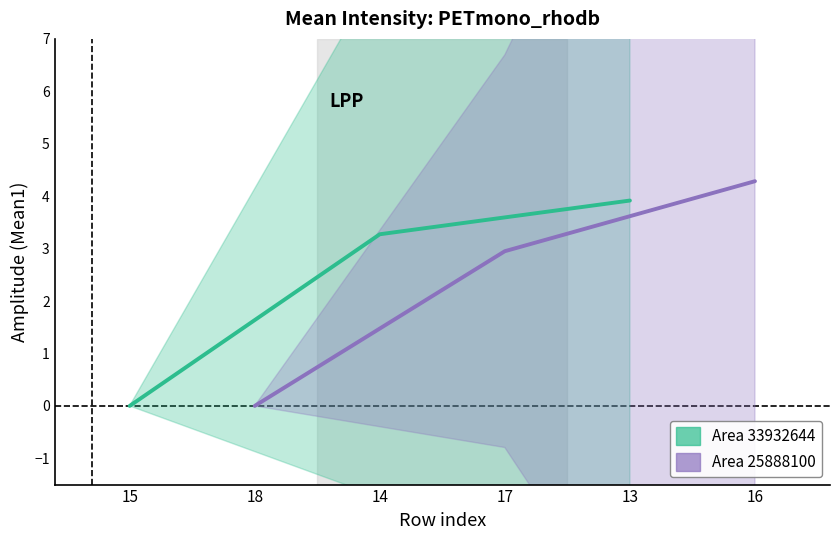

Rank the series at 15 from lowest to highest value.

Area 33932644, Area 25888100